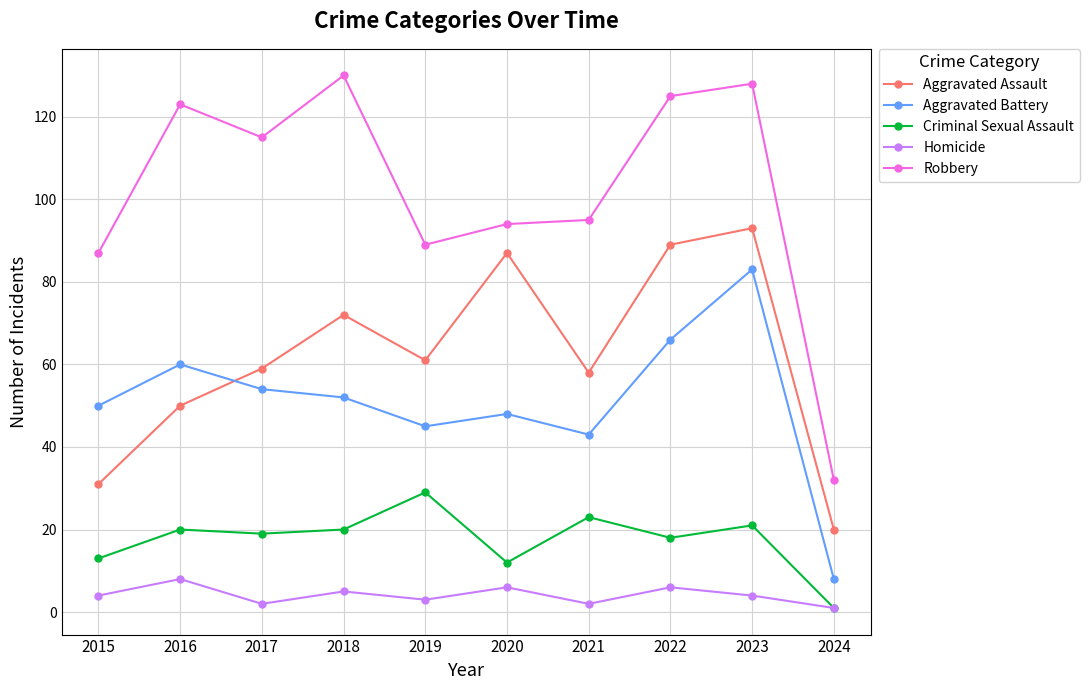

How many values in the Criminal Sexual Assault series are below 20?

5